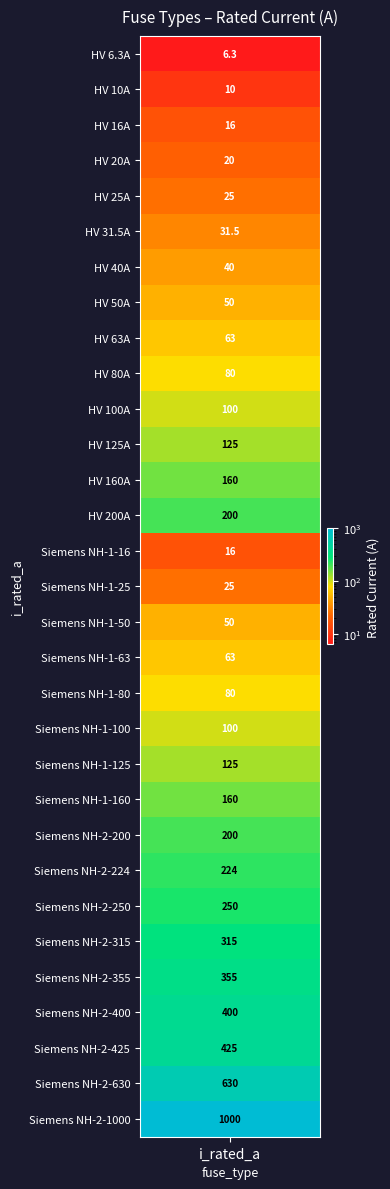

Rank the categories by value from lowest to highest.

HV 6.3A, HV 10A, HV 16A, Siemens NH-1-16, HV 20A, HV 25A, Siemens NH-1-25, HV 31.5A, HV 40A, HV 50A, Siemens NH-1-50, HV 63A, Siemens NH-1-63, HV 80A, Siemens NH-1-80, HV 100A, Siemens NH-1-100, HV 125A, Siemens NH-1-125, HV 160A, Siemens NH-1-160, HV 200A, Siemens NH-2-200, Siemens NH-2-224, Siemens NH-2-250, Siemens NH-2-315, Siemens NH-2-355, Siemens NH-2-400, Siemens NH-2-425, Siemens NH-2-630, Siemens NH-2-1000